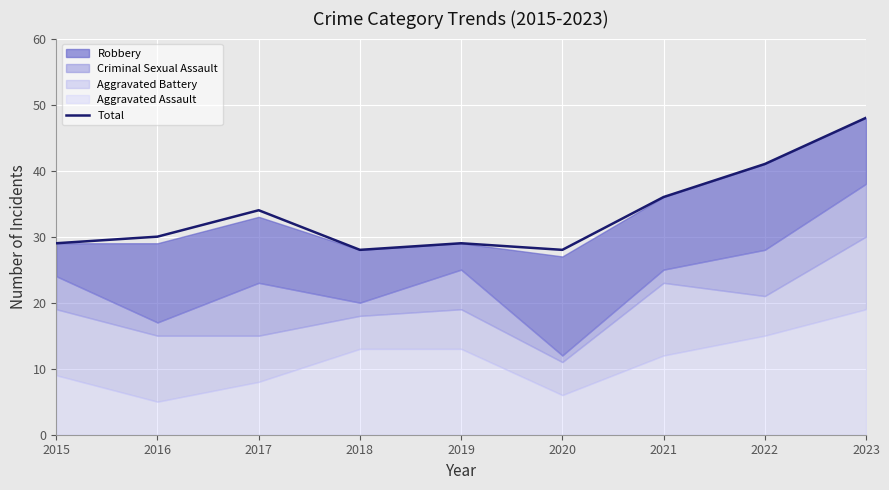

What is the sum of the values at 2019 and 2016?

59